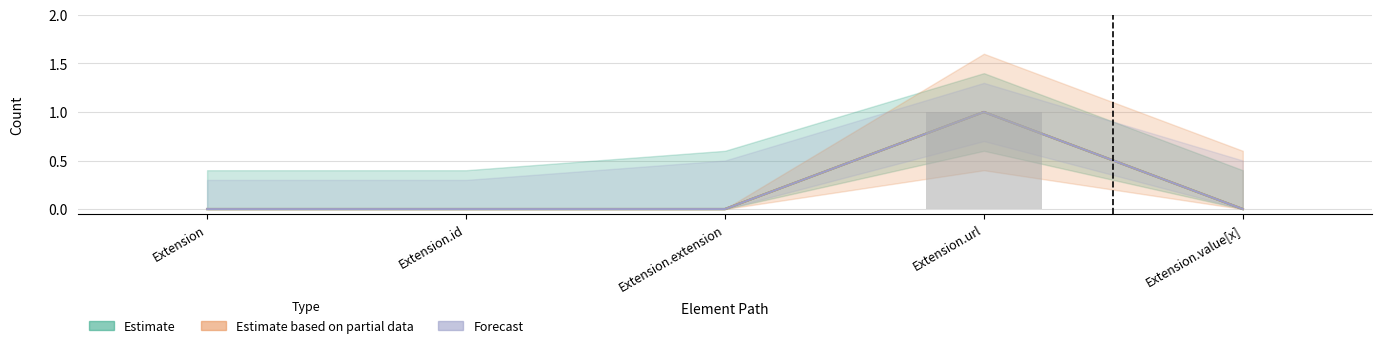

Reading left to right, list all the values displayed in this chart.

Min: Extension=0	Extension.id=0	Extension.extension=0	Extension.url=1	Extension.value[x]=0
Base Min: Extension=0	Extension.id=0	Extension.extension=0	Extension.url=1	Extension.value[x]=0